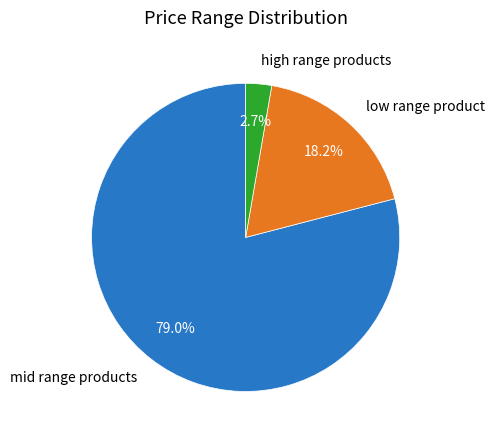

Rank the categories by value from highest to lowest.

mid range products, low range product, high range products